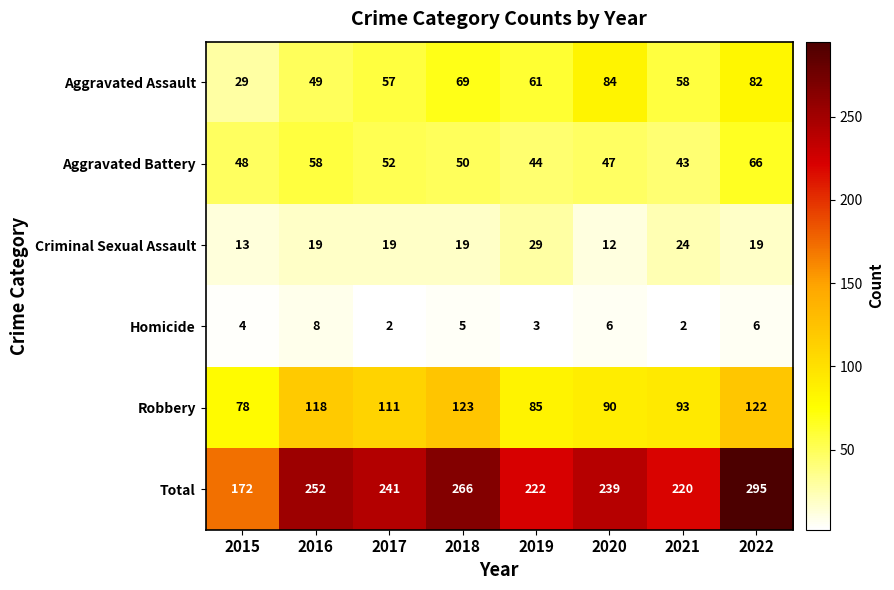

Is it true that Aggravated Assault equals 69 at 2018?

True